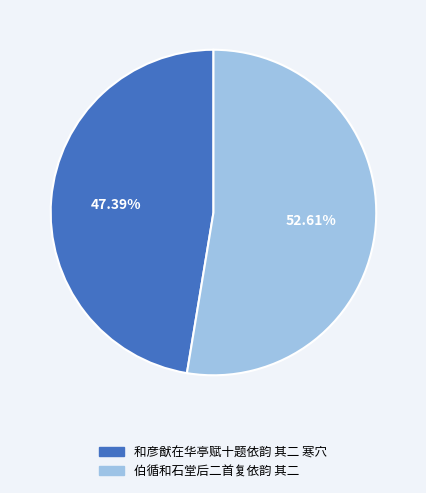

What percentage is the 伯循和石堂后二首复依韵 其二 slice, to the nearest percent?

53%